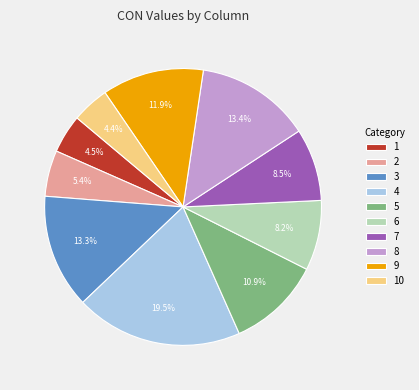

Does 6 account for over 50% of the chart?

No